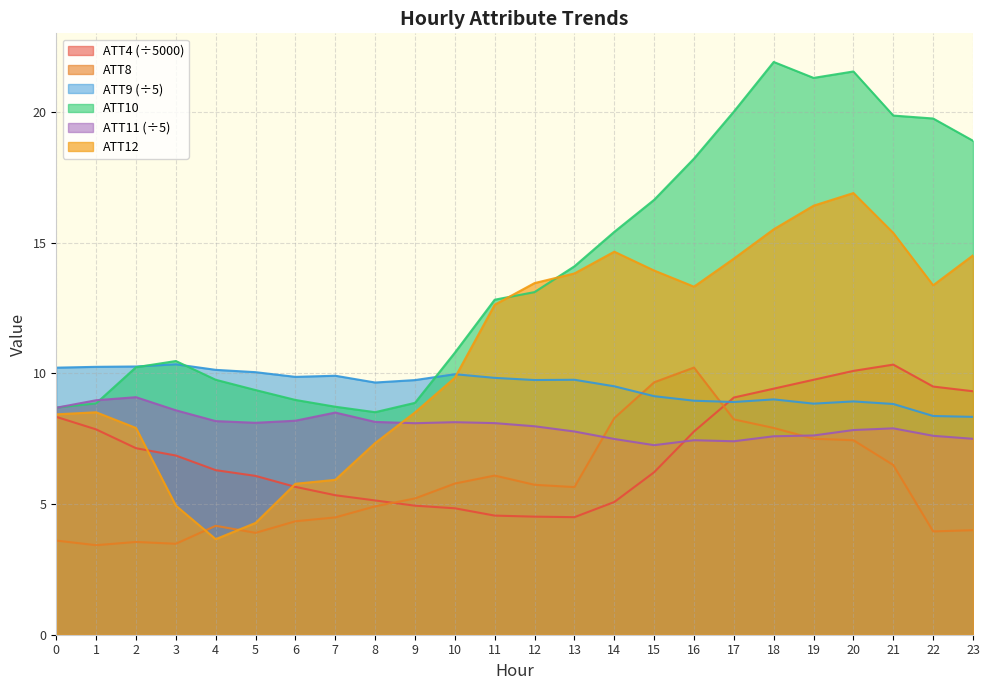

List the series in order of their peak value, lowest first.

ATT11, ATT8, ATT4, ATT9, ATT12, ATT10